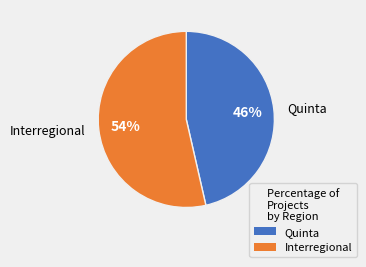

How many segments does this pie chart have?

2